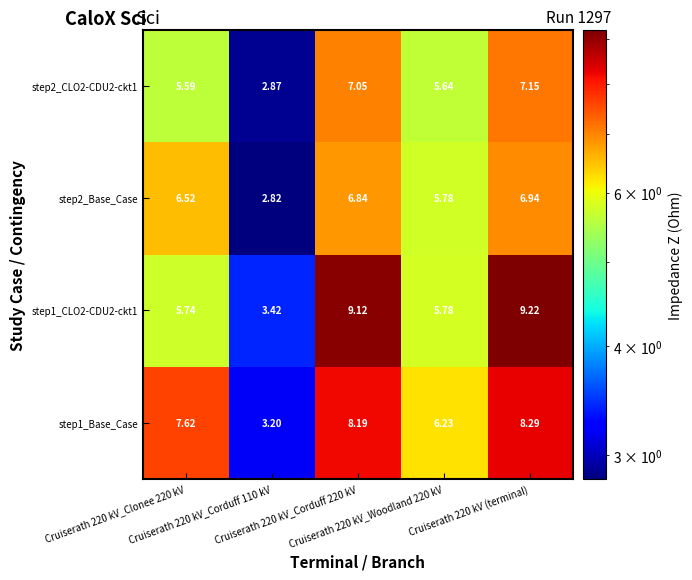

How many categories are shown in the chart?

5